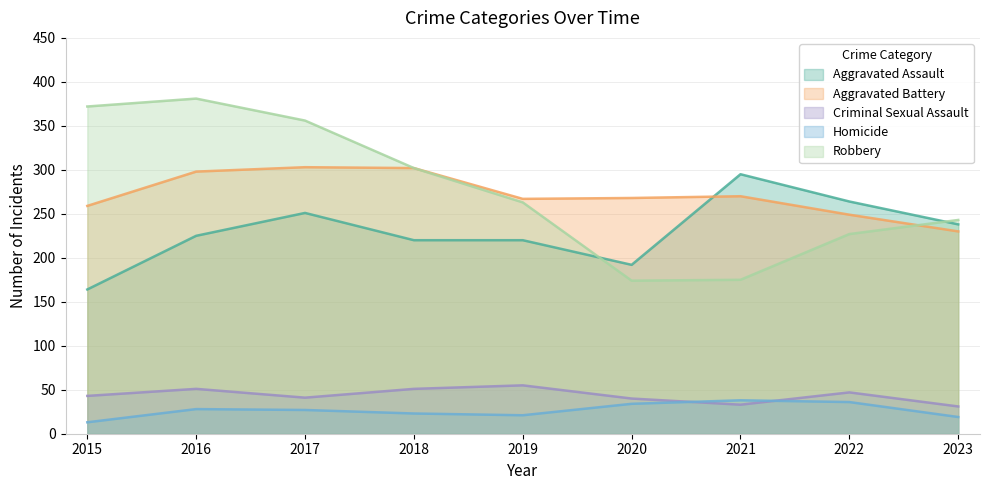

What is the total value across all series at 2021?

811